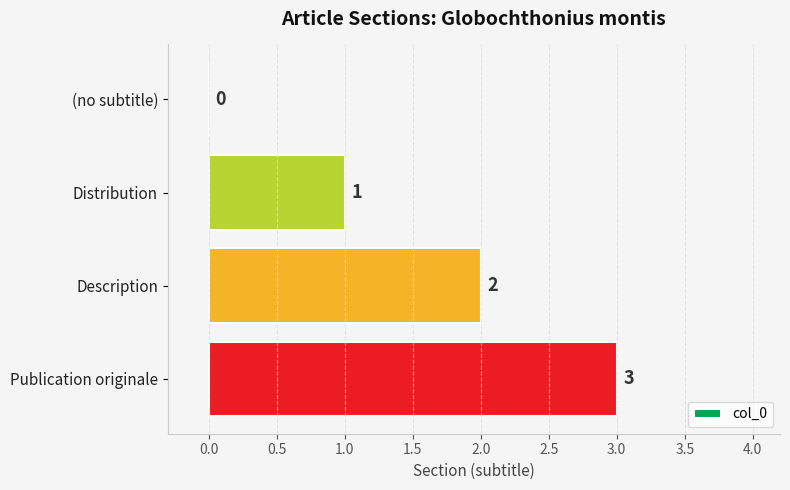

What is the sum of all values?

6